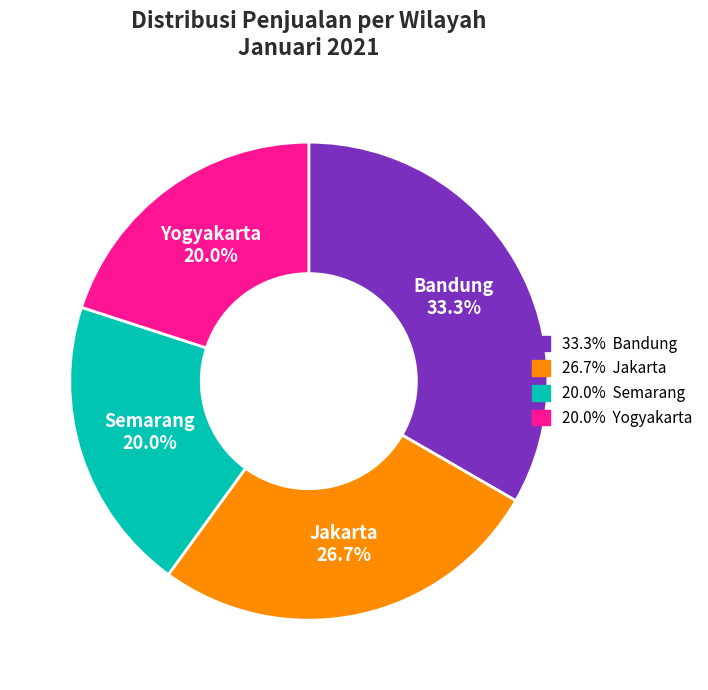

Does any single category account for the majority?

No